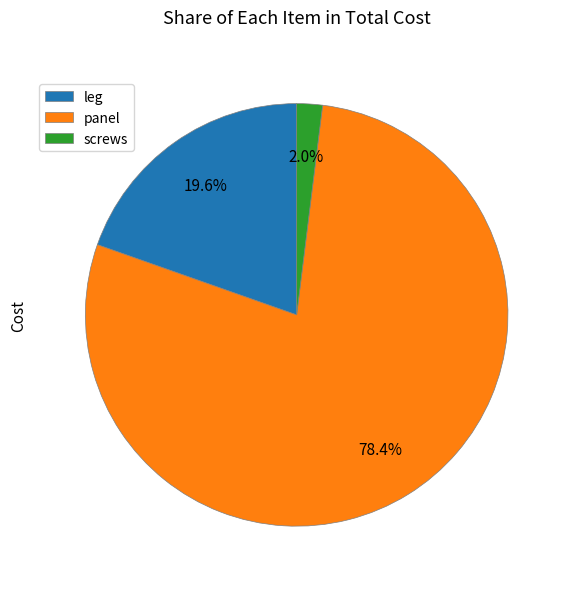

Which category accounts for the majority?

panel